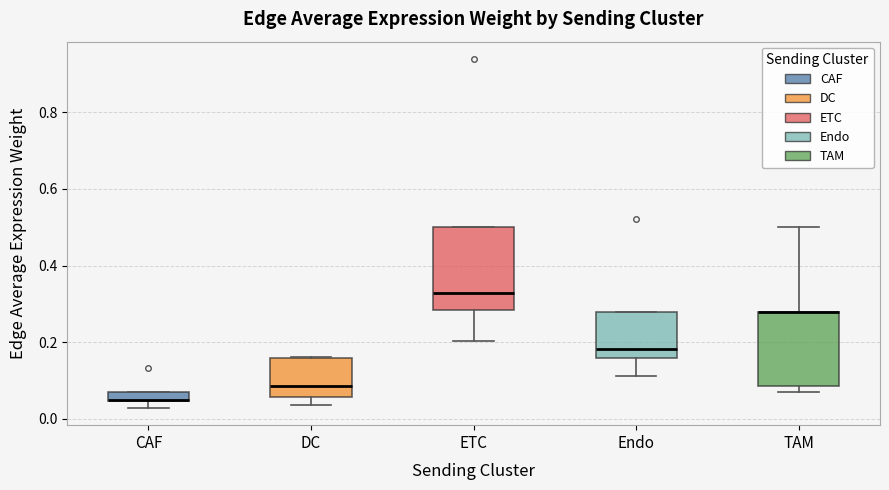

Where is the lower edge of the box for CAF on the y-axis? The values are not printed on the chart, so give them approximately, as read against the axis.

0.04